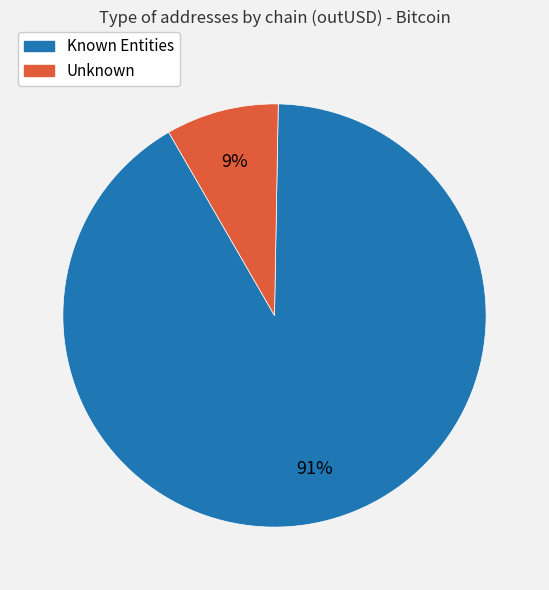

To the nearest percent, what is the average slice percentage?

50%